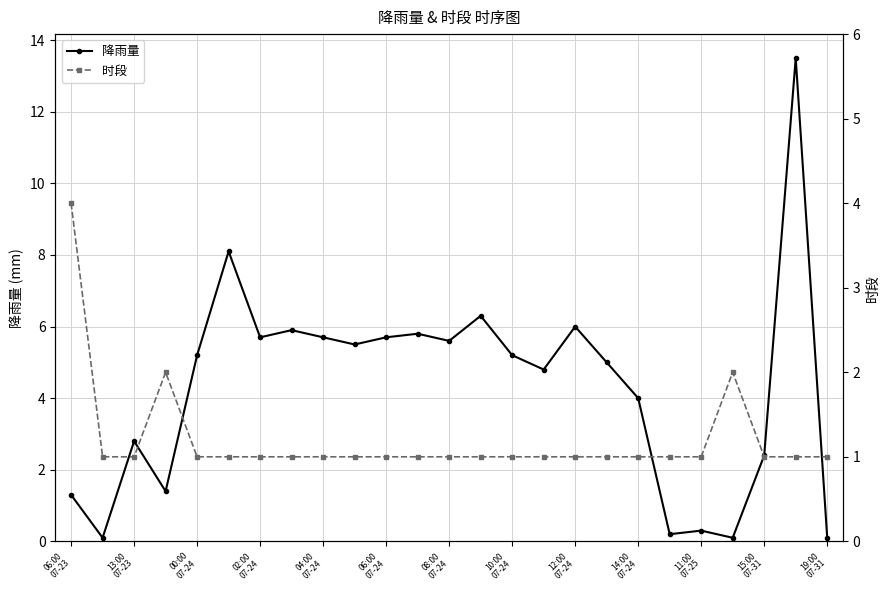

At which category is the sum across all series the highest?

23